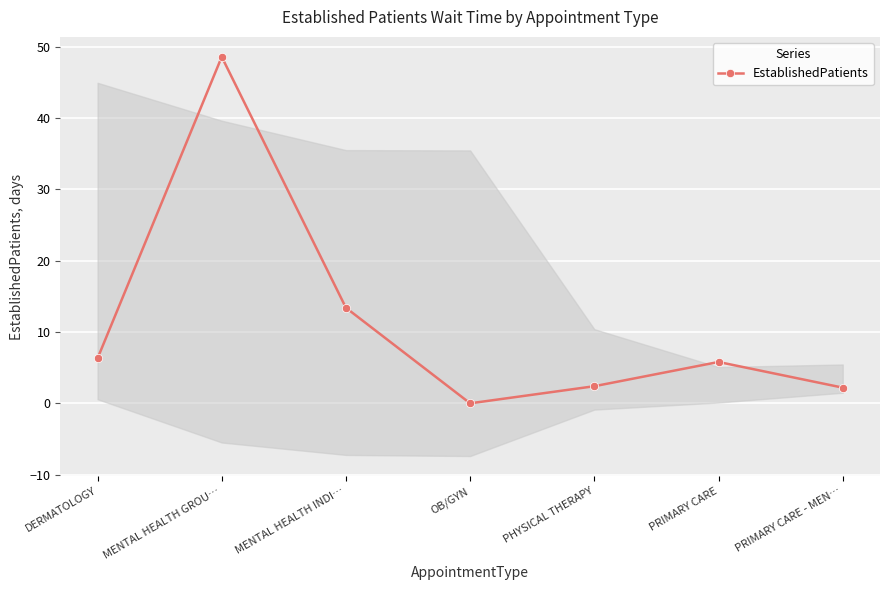

What is the maximum value shown in the chart?

48.6